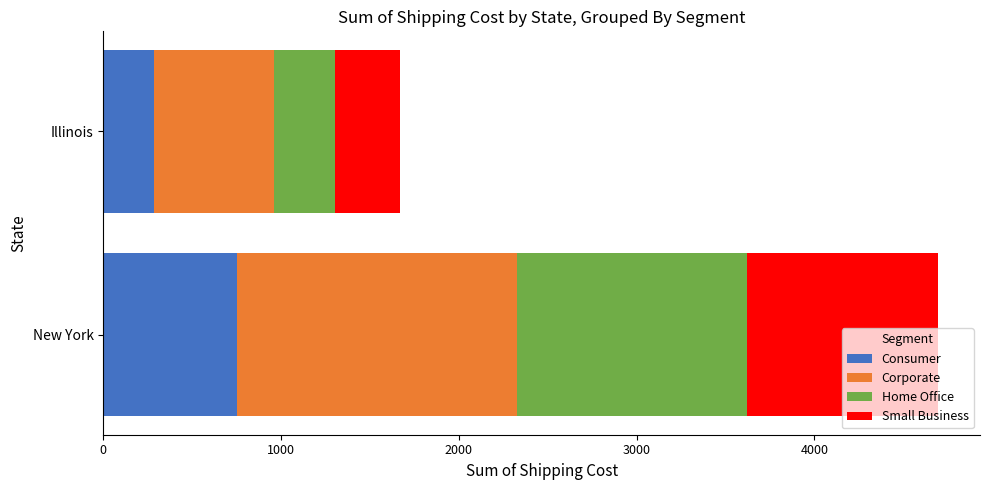

What is the lowest value of the Consumer series?

283.0